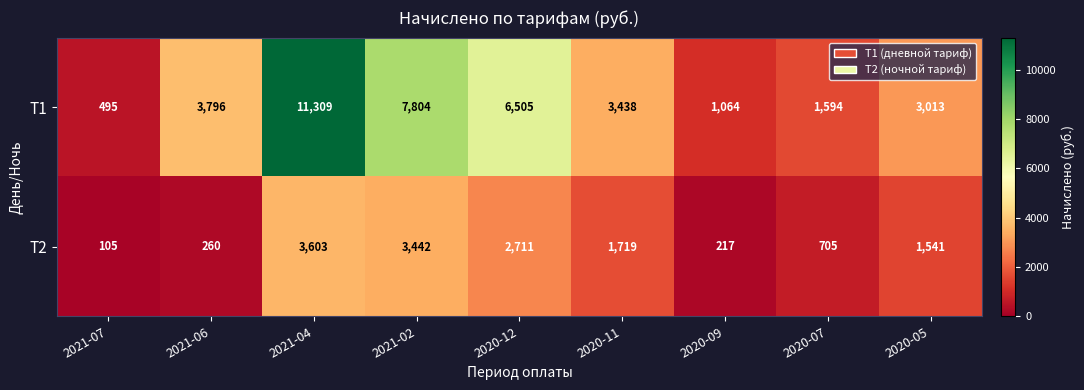

What is the maximum value for T2?

3603